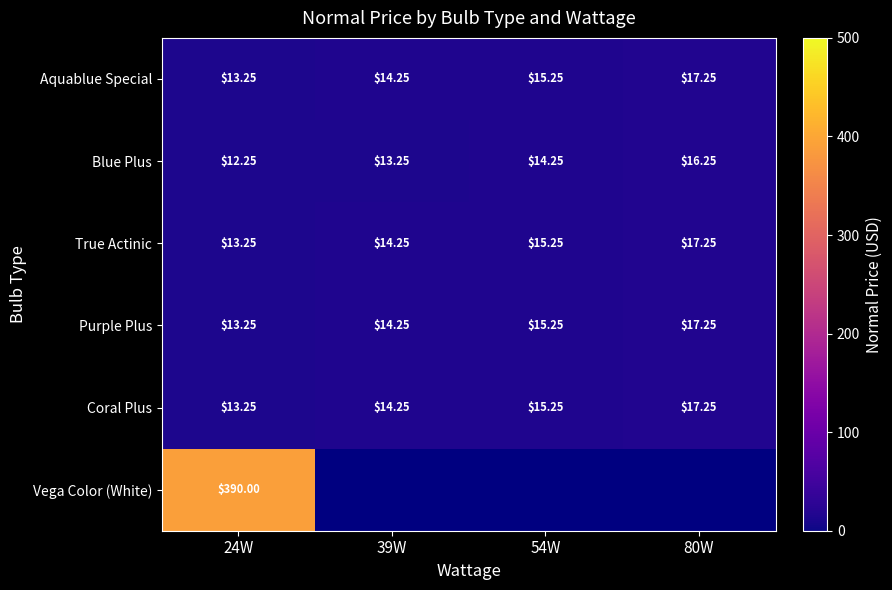

True or false: Aquablue Special has a value of 29.2 at 80W.

False